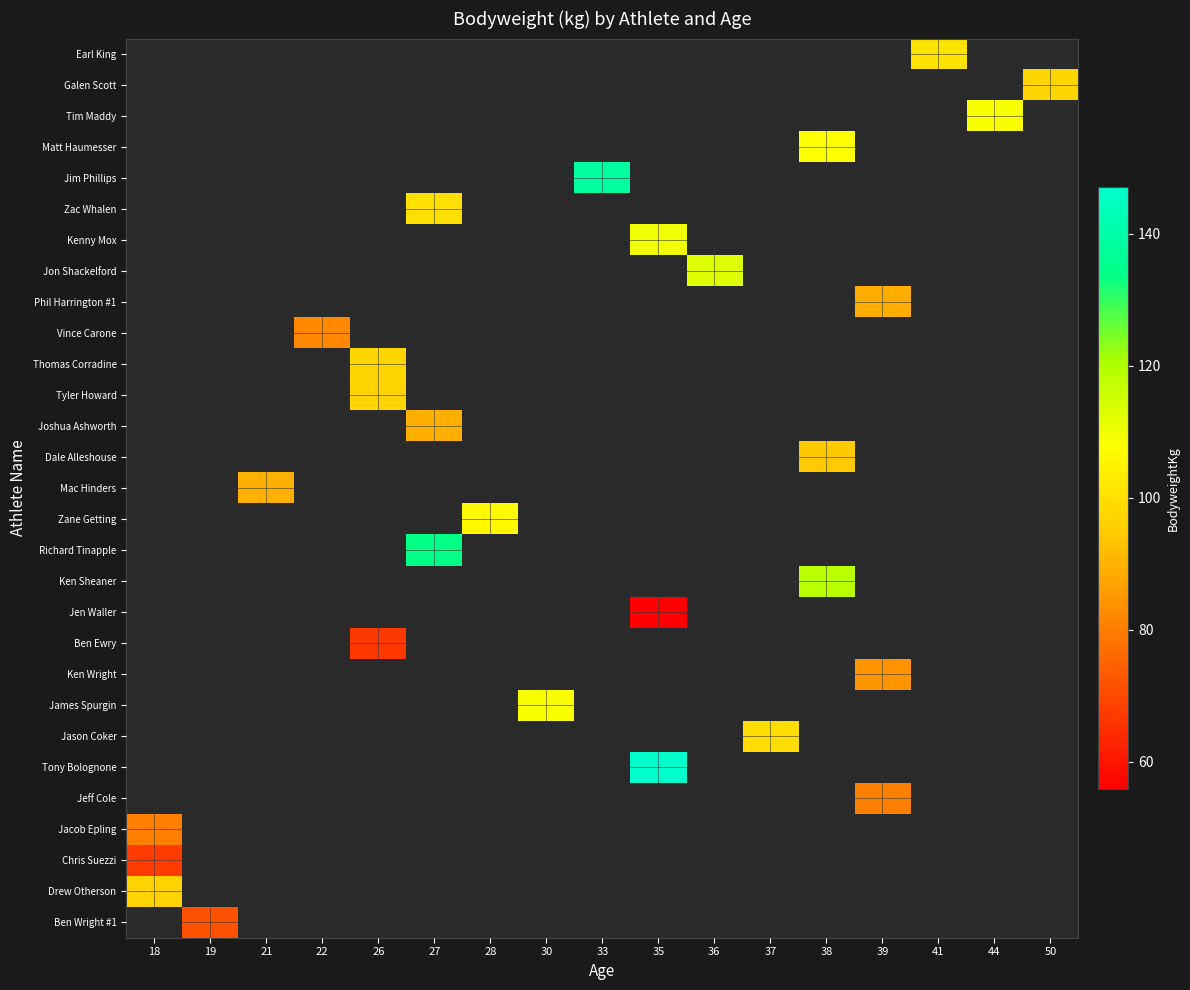

Count the number of categories in the chart.

17